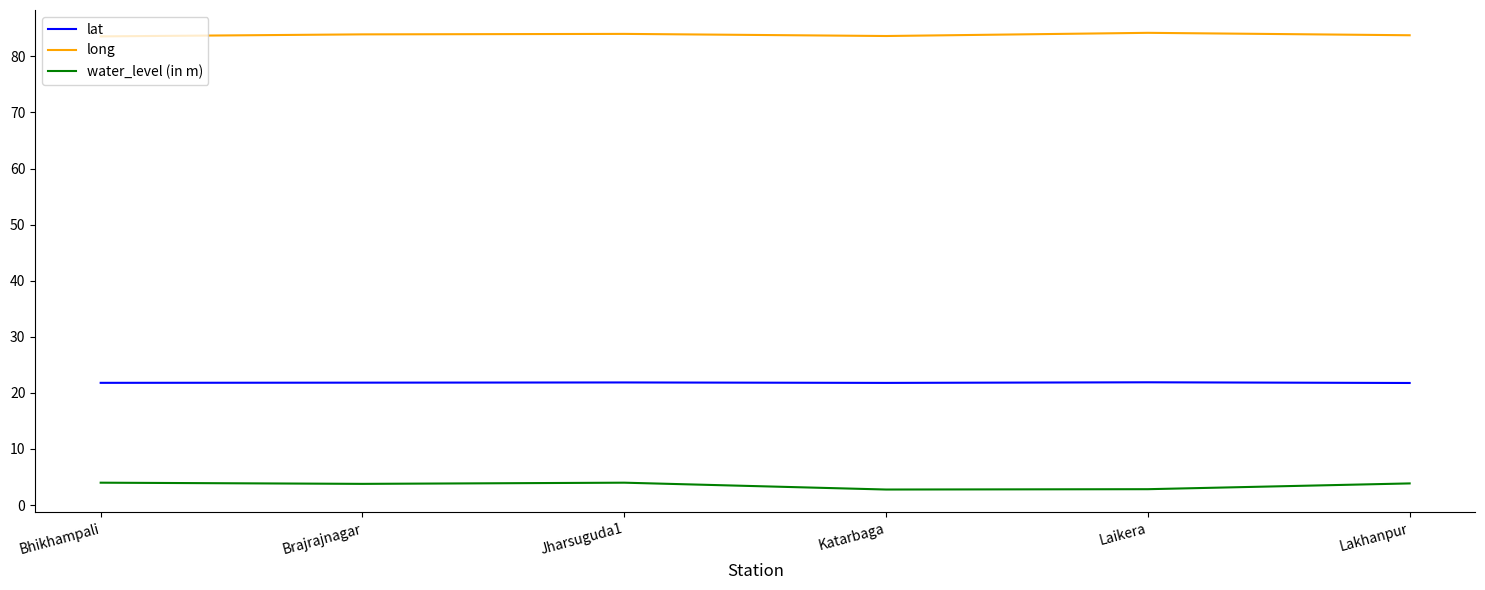

What is the highest value of the long series?

84.2